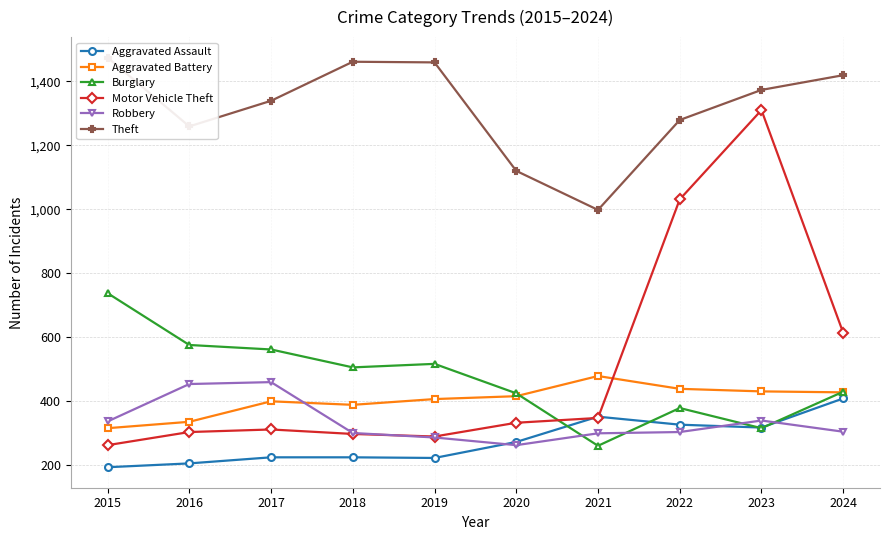

How many interior local valleys does the Robbery series have?

1